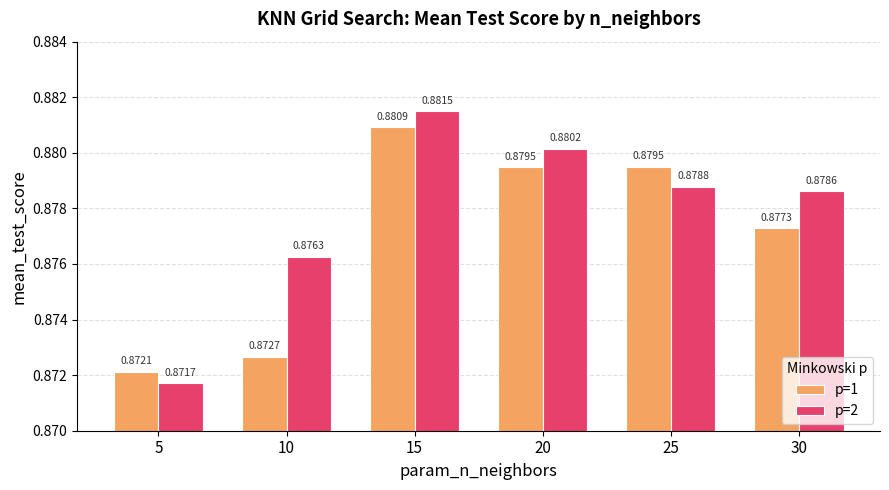

At 30, list the series in order from smallest to largest.

p=1, p=2